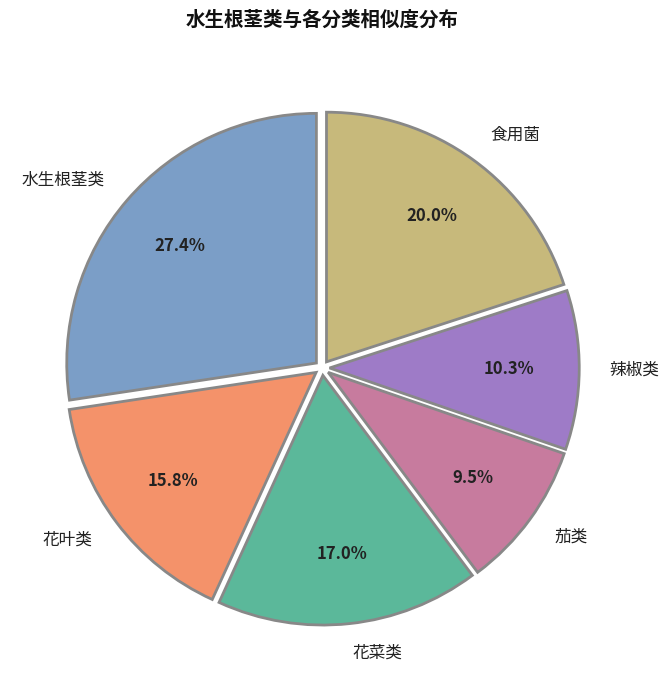

Rank the categories by value from highest to lowest.

水生根茎类, 食用菌, 花菜类, 花叶类, 辣椒类, 茄类